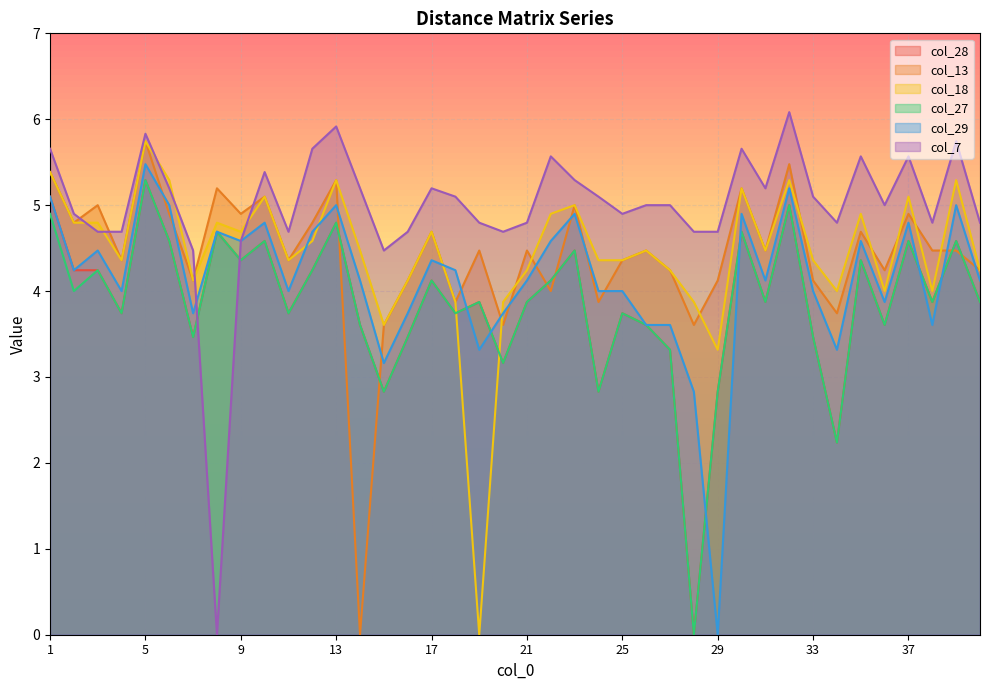

At which category is the sum across all series the highest?

5